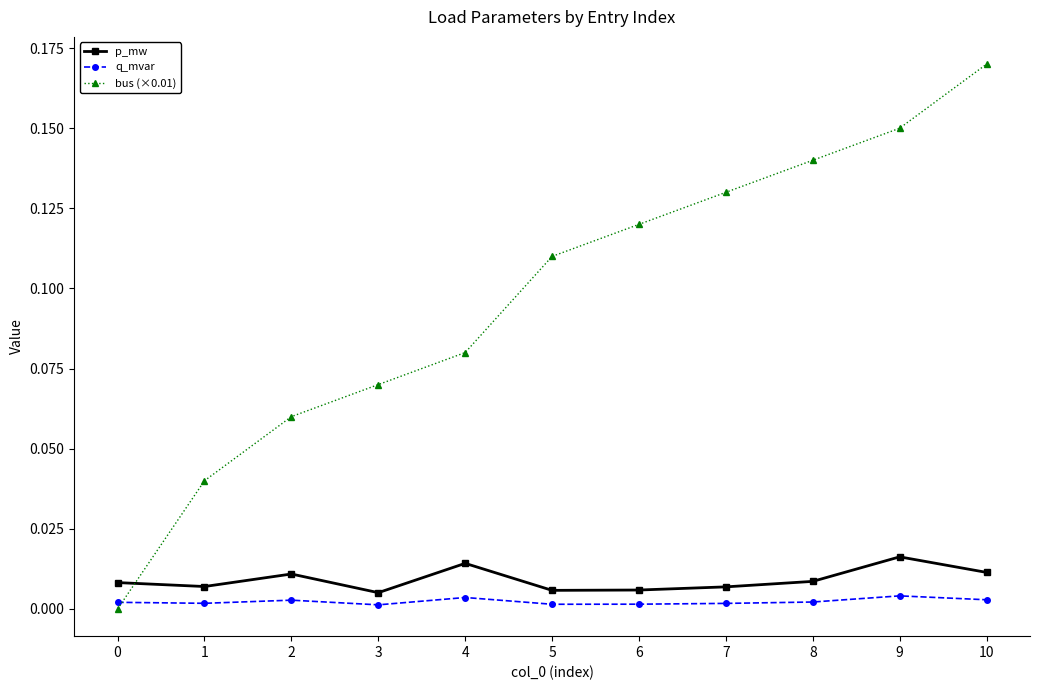

Is it true that p_mw equals 0.0 at 7?

True